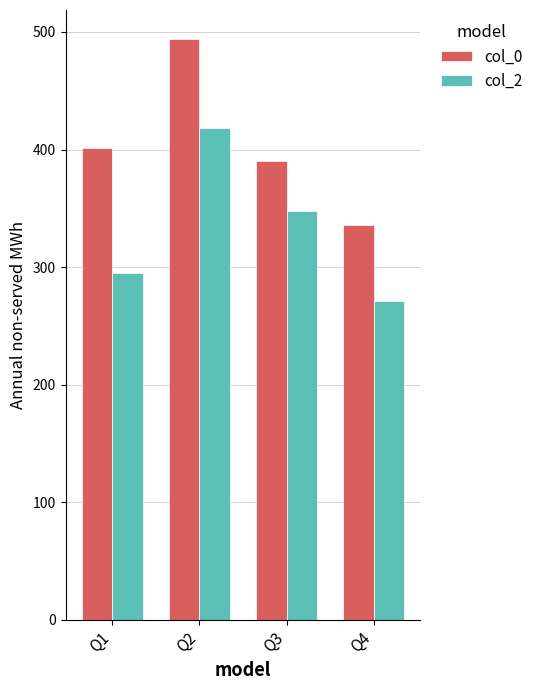

What is the sum of all col_0 values?

1621